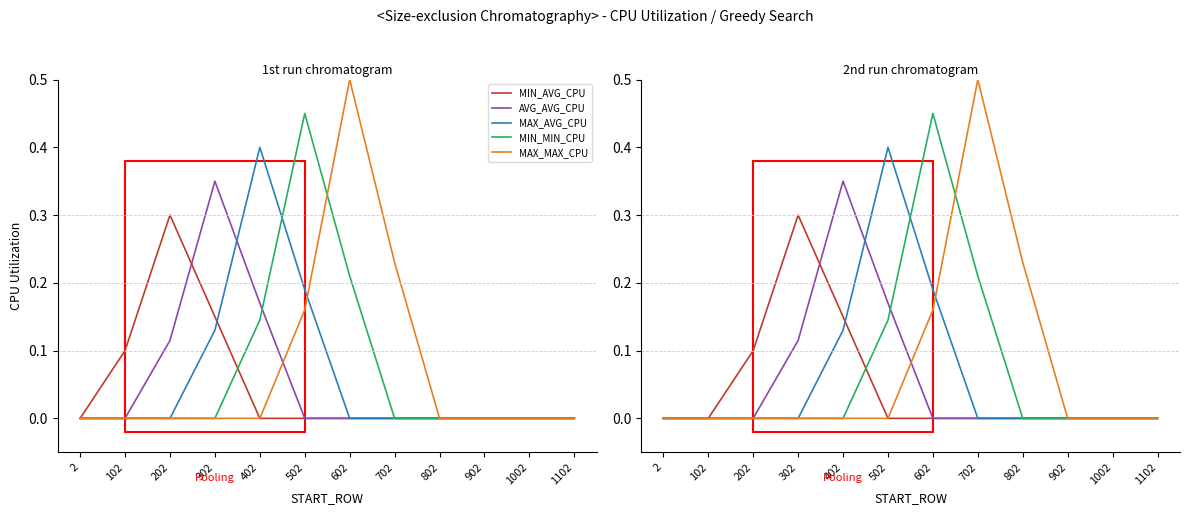

What is the spread (max minus min) of values at 702?

0.5